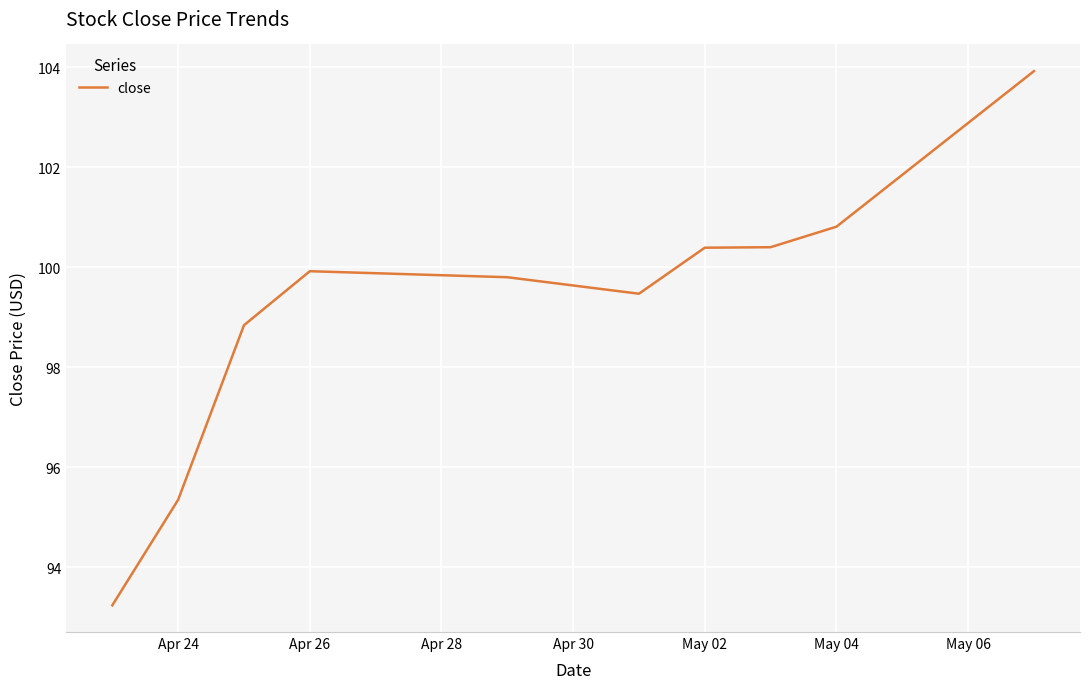

What is the average value?

99.2